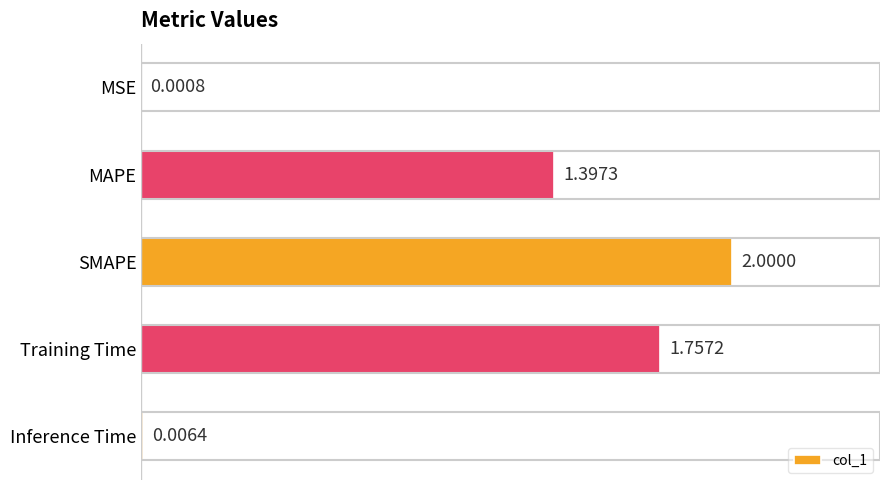

What is the sum of all values?

5.2